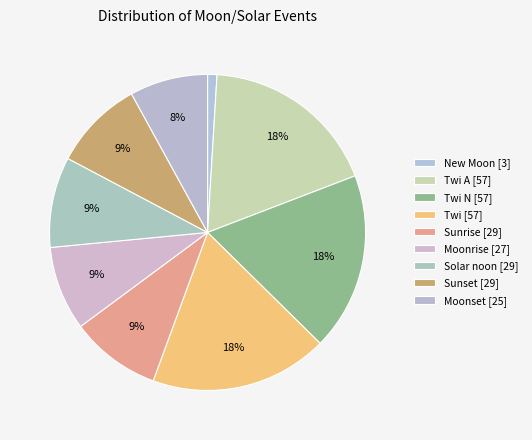

Which has a higher value, Solar noon [29] or Sunrise [29]?

Solar noon [29]